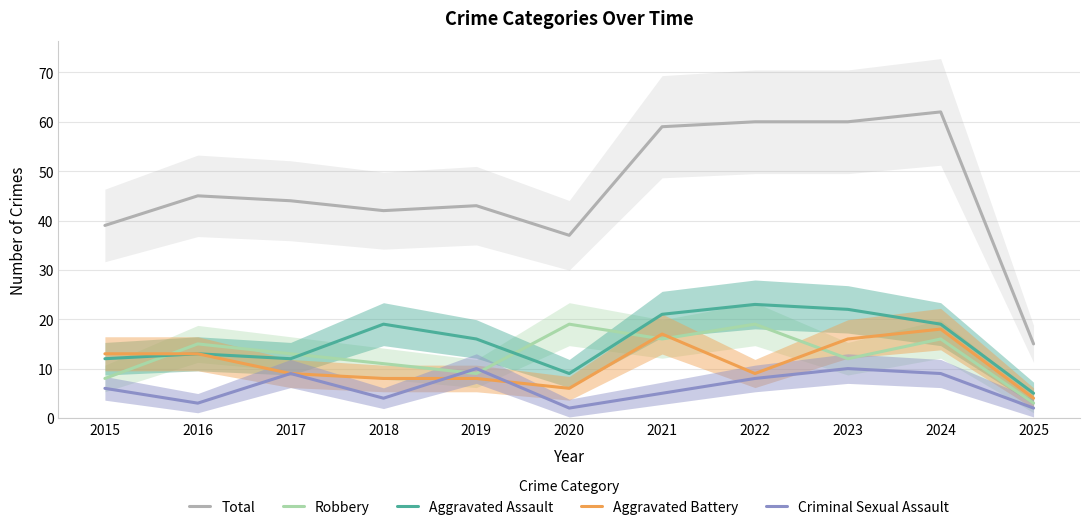

After their last crossing, which series has the higher values: Robbery or Criminal Sexual Assault?

Robbery